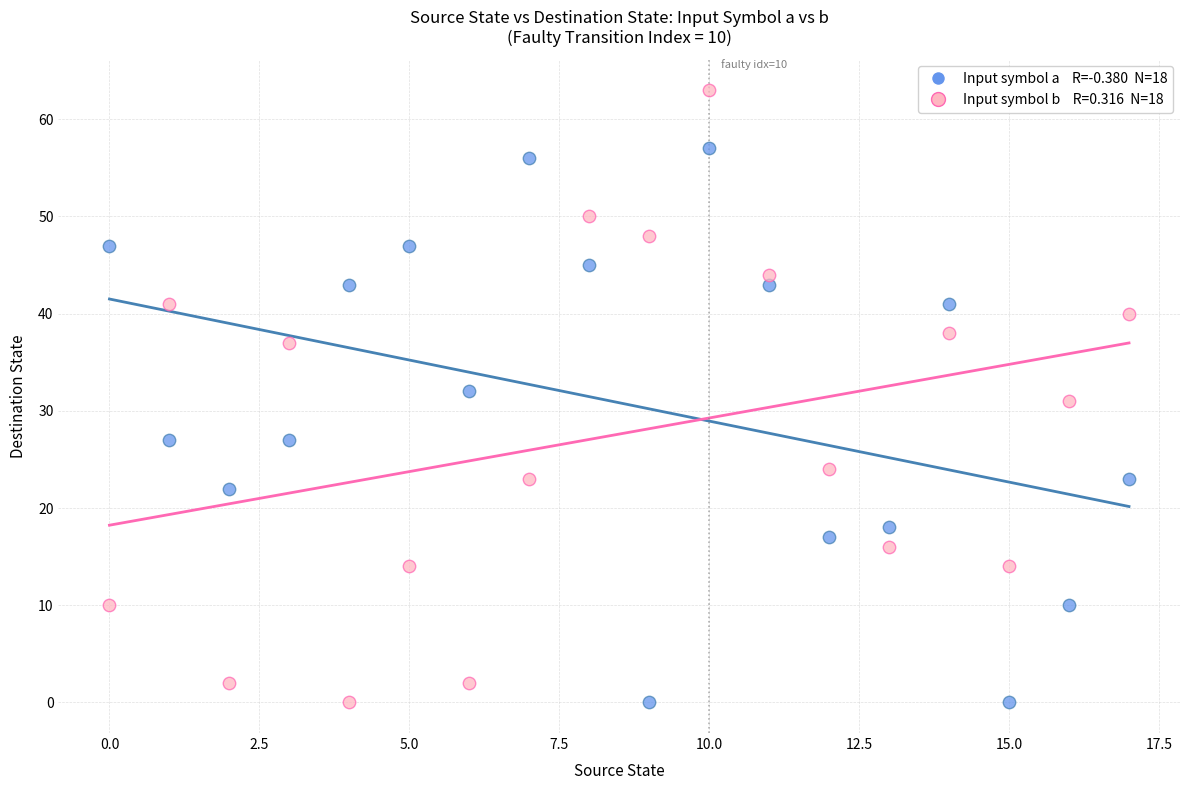

Across all data points, what is the range of Y values (max minus min)?

63